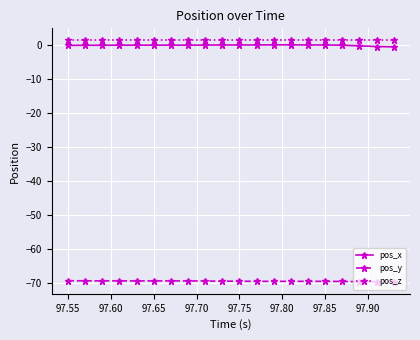

At how many categories does at least one series exceed -9?

20